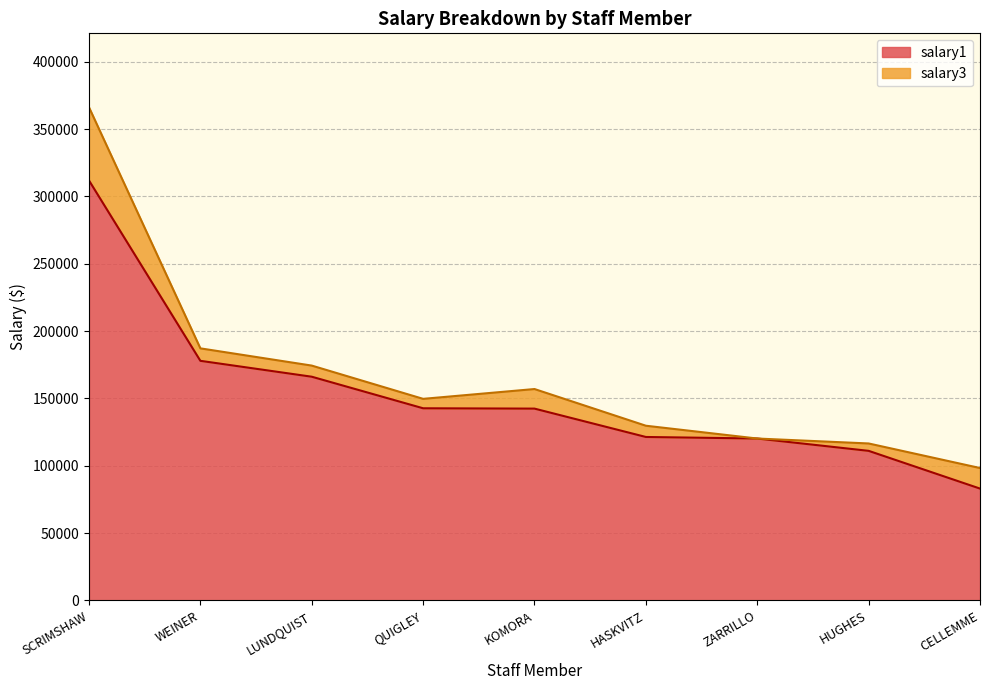

What is the label of the 2nd point from the right?

HUGHES